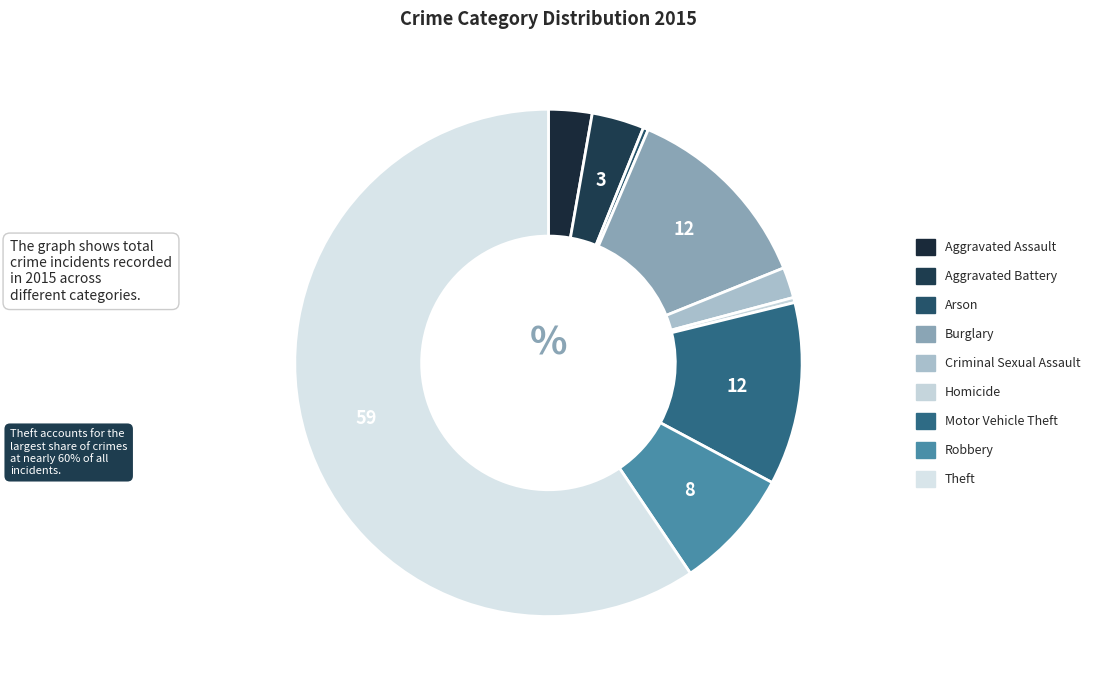

Which category has the biggest portion of the pie?

Theft